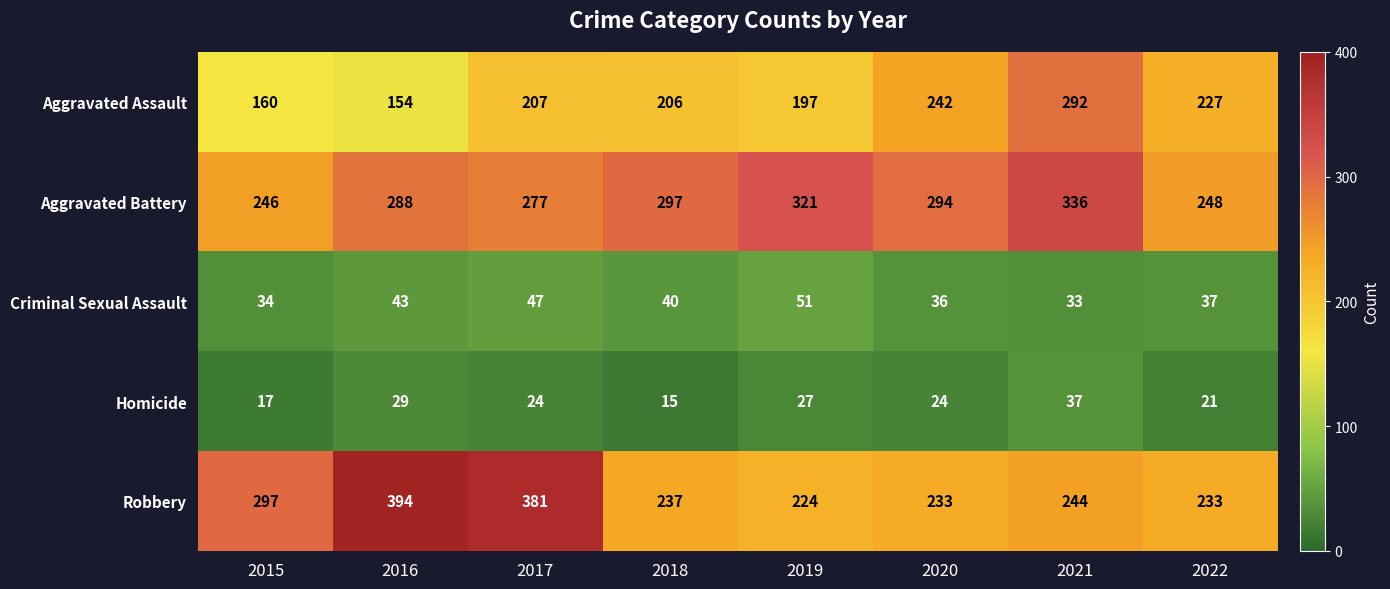

What is the spread (max minus min) of values at 2018?

282